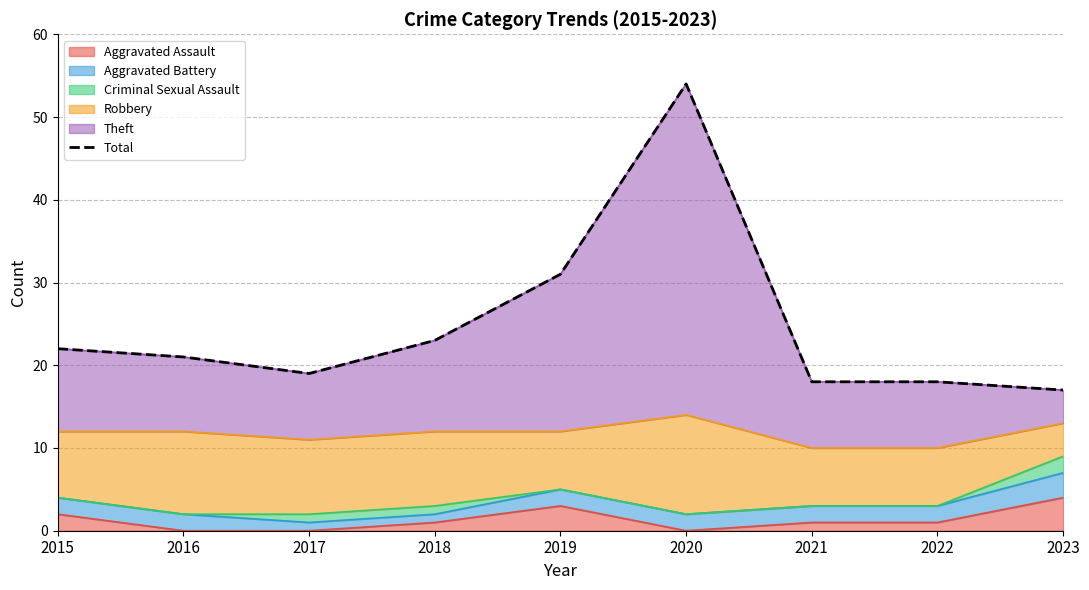

How many data points are above 21?

4